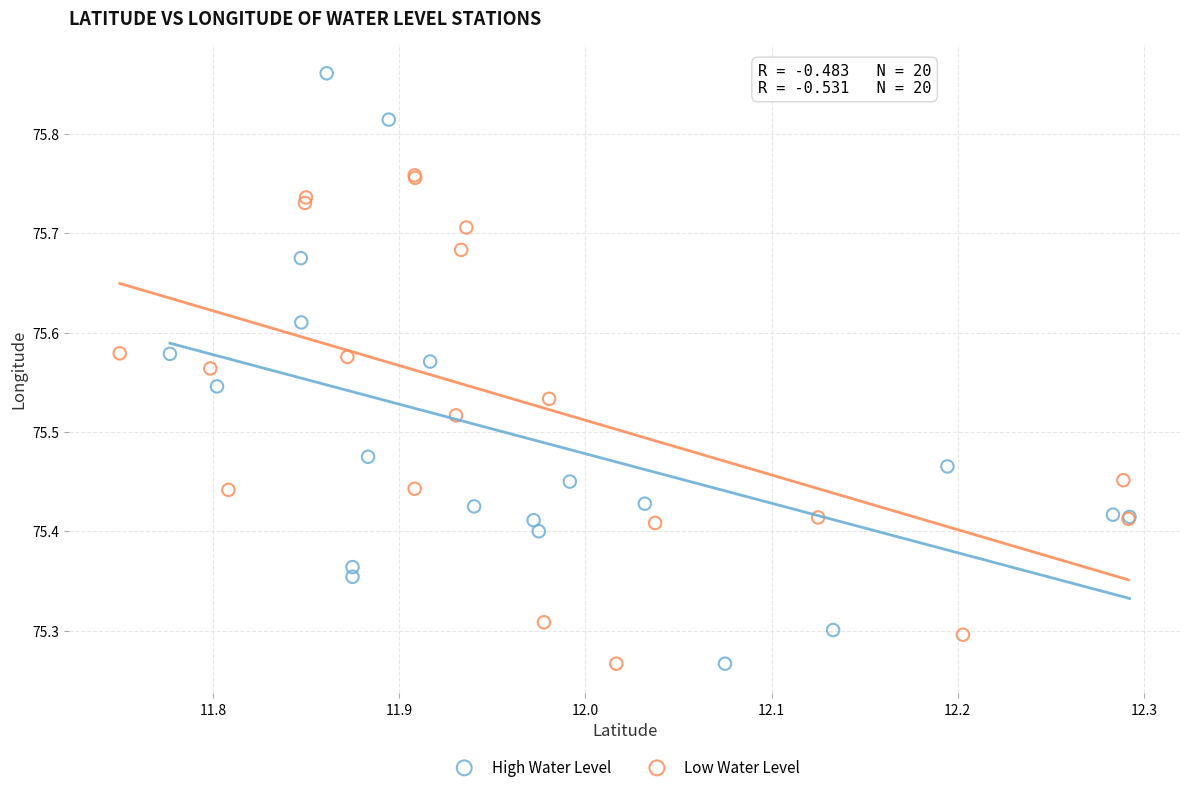

Which series has the widest spread of Y values?

High Water Level